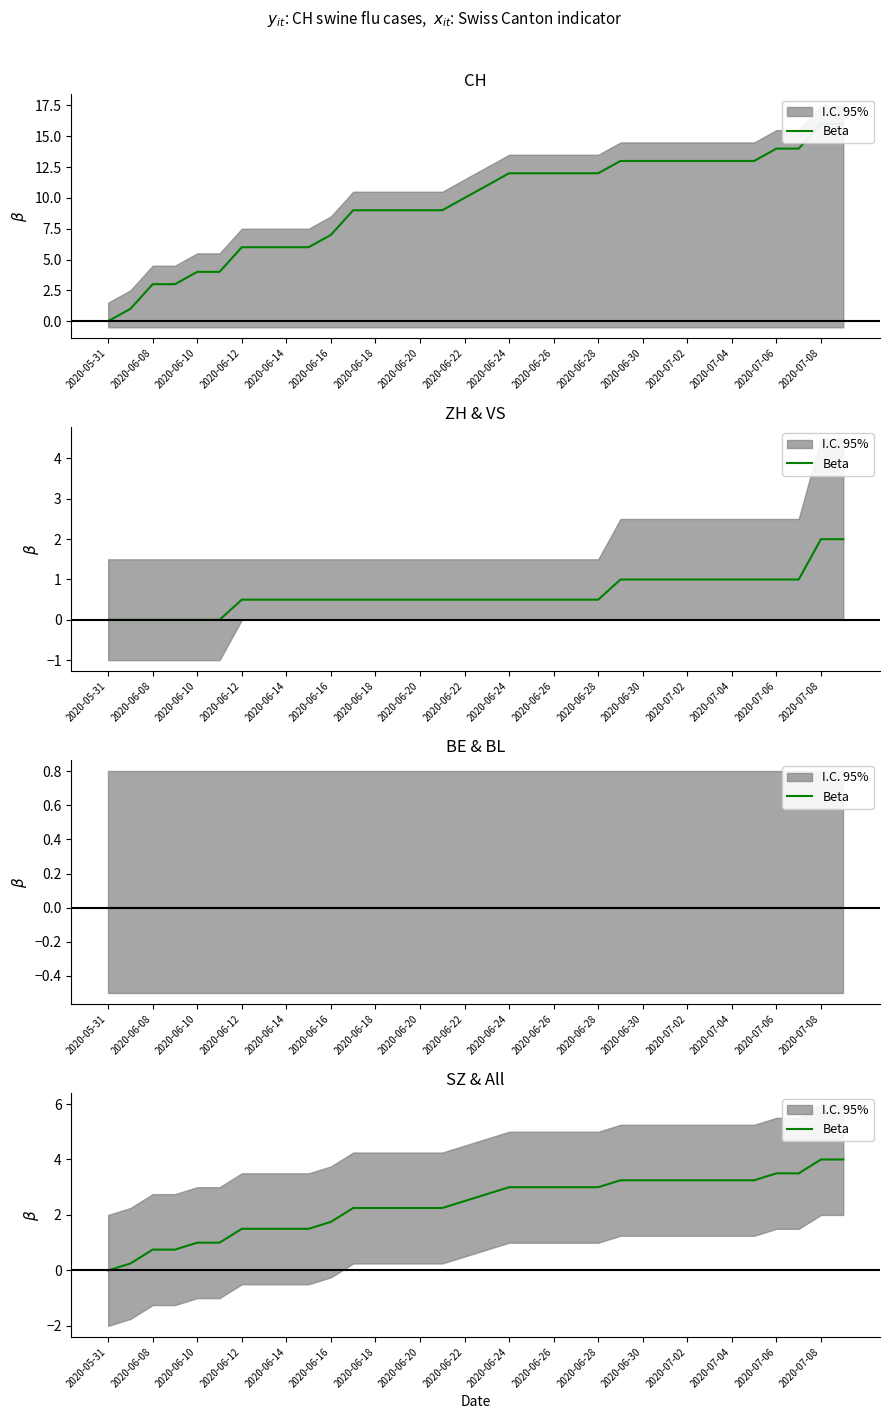

What position from the left is 2020-06-24?

19